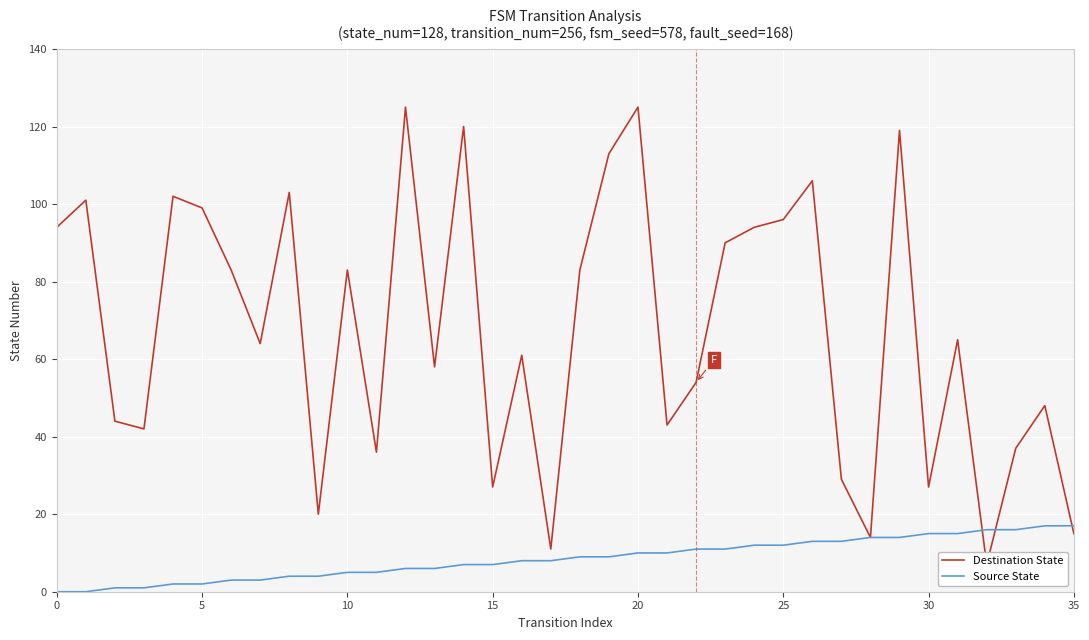

What are all the series names shown in the legend?

Destination State, Source State